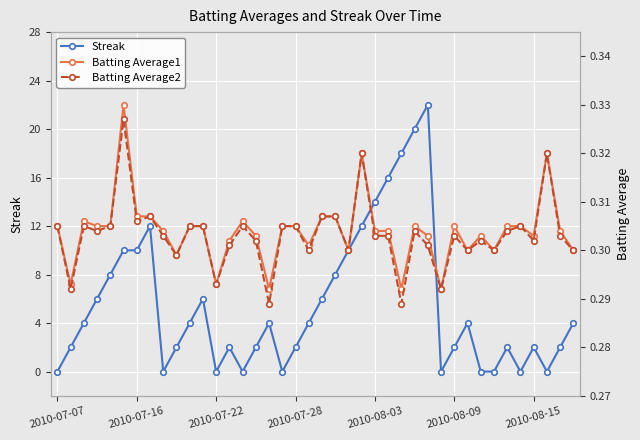

What is the maximum value shown in the chart?

22.0